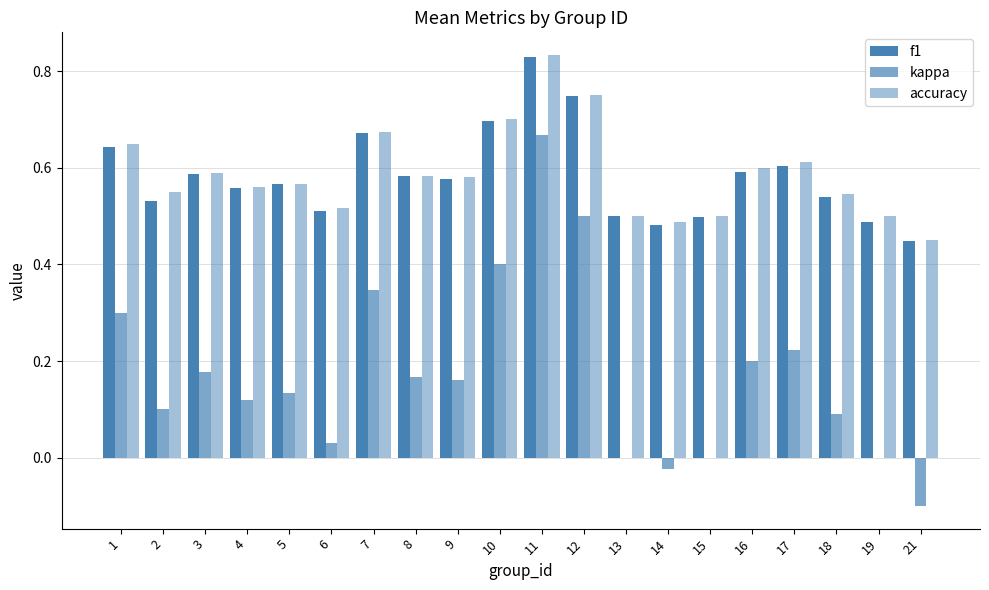

Rank the categories by kappa value from lowest to highest.

21, 14, 13, 15, 19, 6, 18, 2, 4, 5, 9, 8, 3, 16, 17, 1, 7, 10, 12, 11